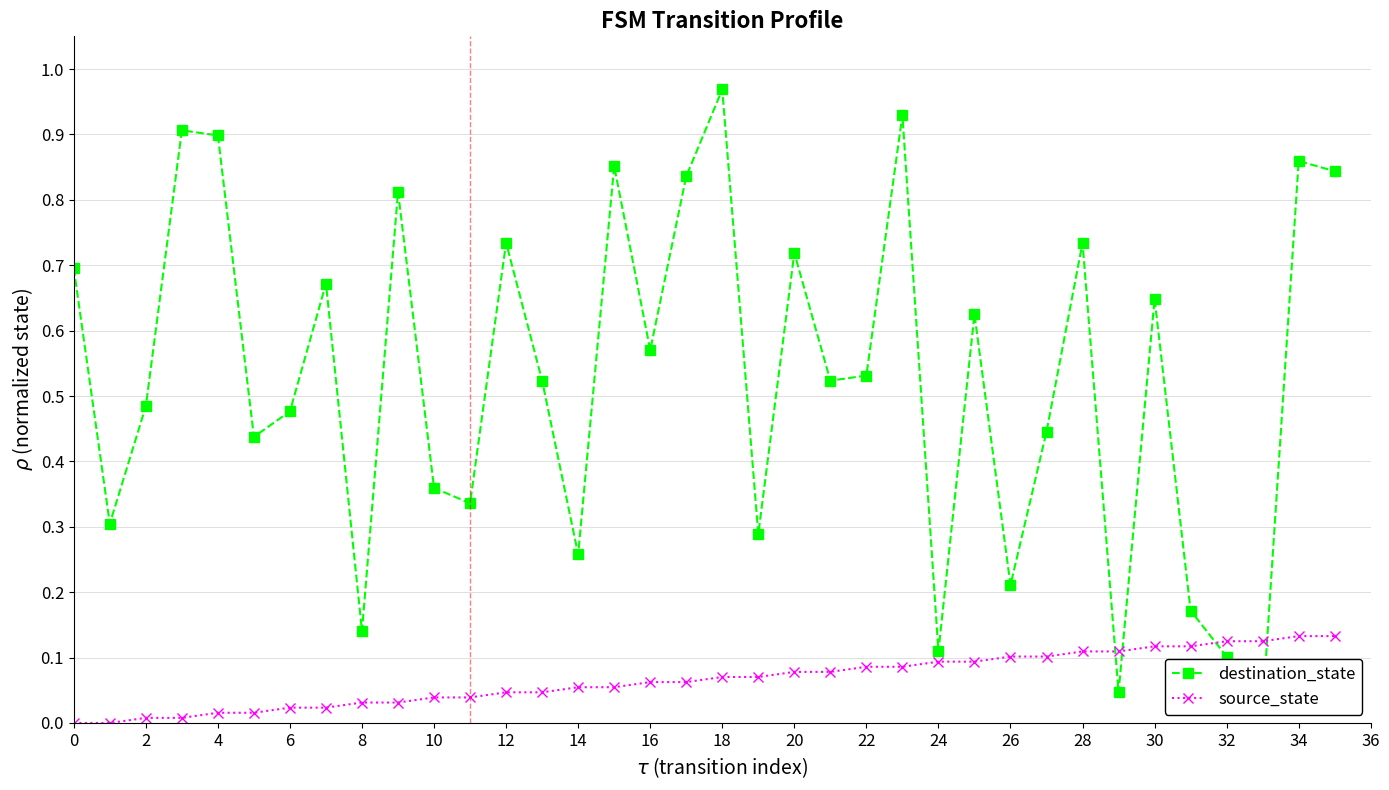

The value of source_state at 28 is 0.1. True or false?

True